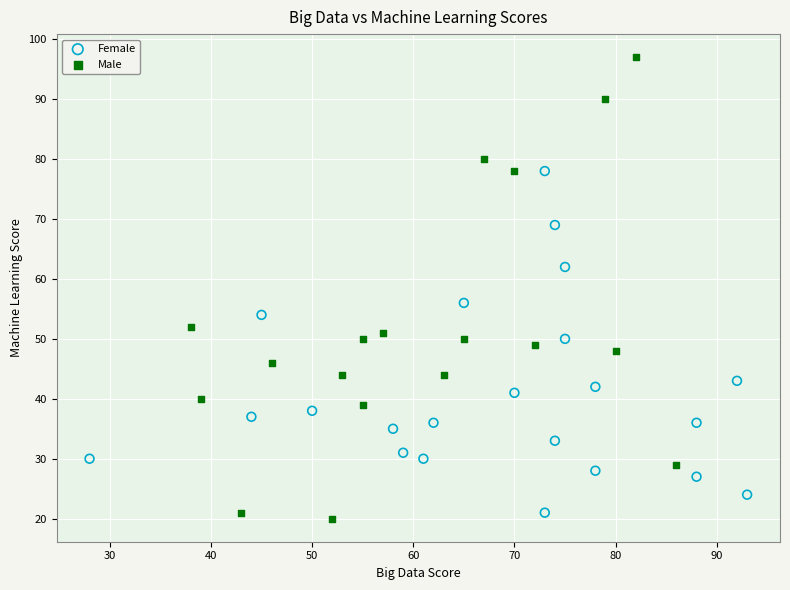

Which series contains the highest Y value?

Male